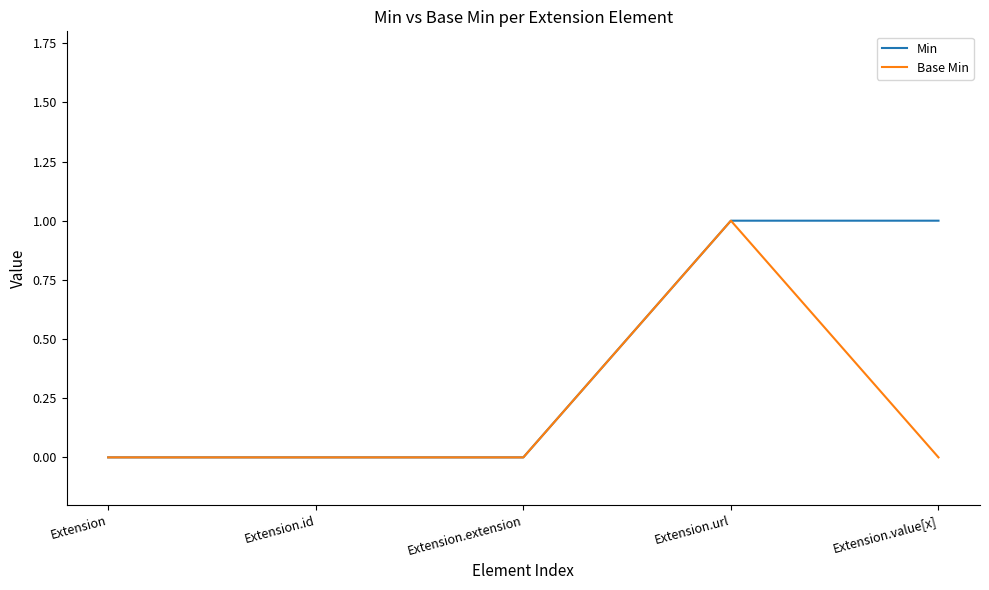

The value of Base Min at Extension.extension is 0. True or false?

True